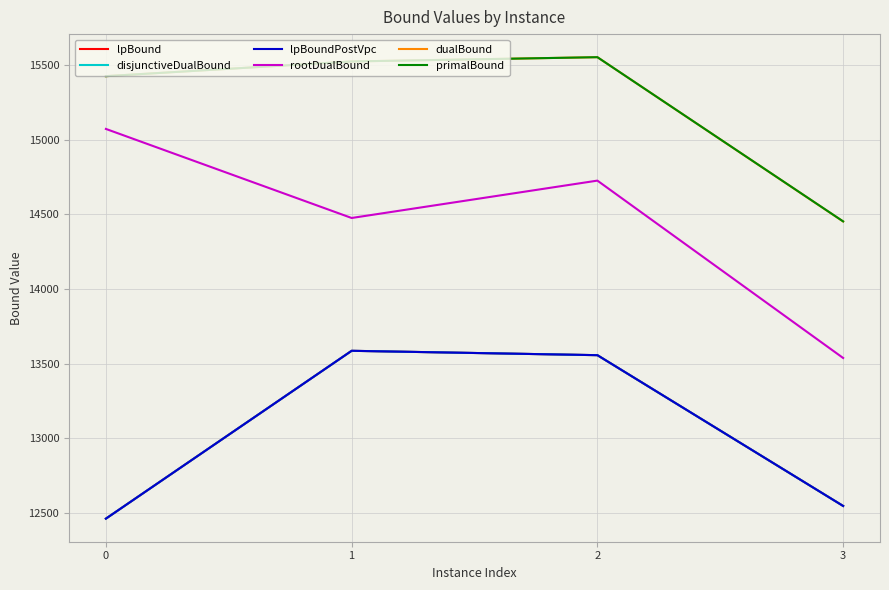

Does the chart have visible grid lines?

Yes